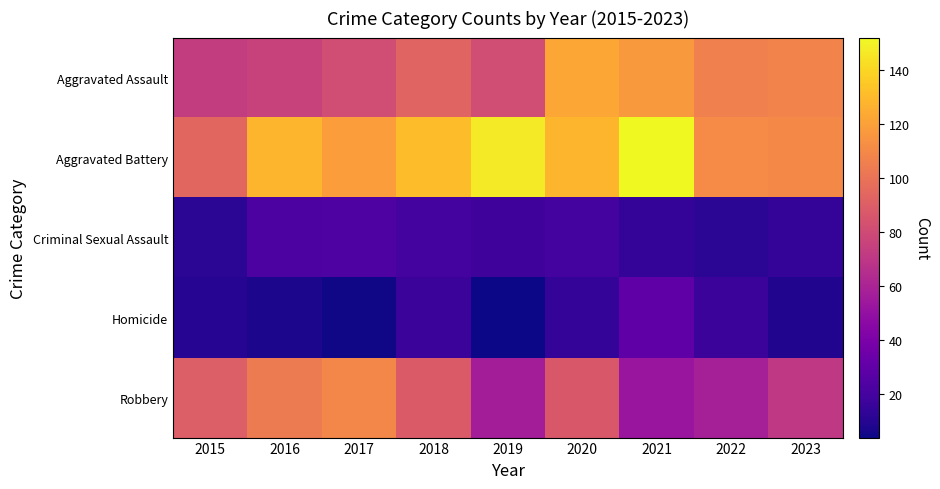

Reading left to right, transcribe all the data shown in this chart.

Aggravated Assault: 2015=73	2016=76	2017=81	2018=93	2019=81	2020=123	2021=117	2022=106	2023=108
Aggravated Battery: 2015=94	2016=128	2017=119	2018=131	2019=147	2020=128	2021=152	2022=111	2023=110
Criminal Sexual Assault: 2015=12	2016=23	2017=24	2018=20	2019=18	2020=20	2021=14	2022=12	2023=14
Homicide: 2015=10	2016=7	2017=5	2018=17	2019=4	2020=14	2021=30	2022=17	2023=9
Robbery: 2015=90	2016=104	2017=109	2018=88	2019=57	2020=87	2021=53	2022=58	2023=71